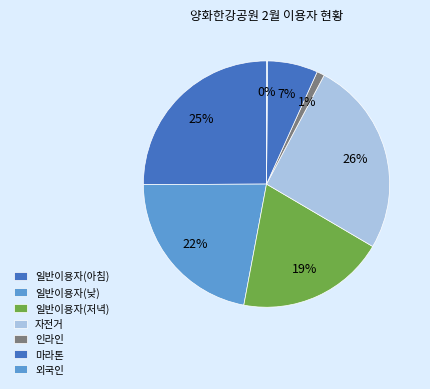

What is the largest slice in the pie chart?

자전거